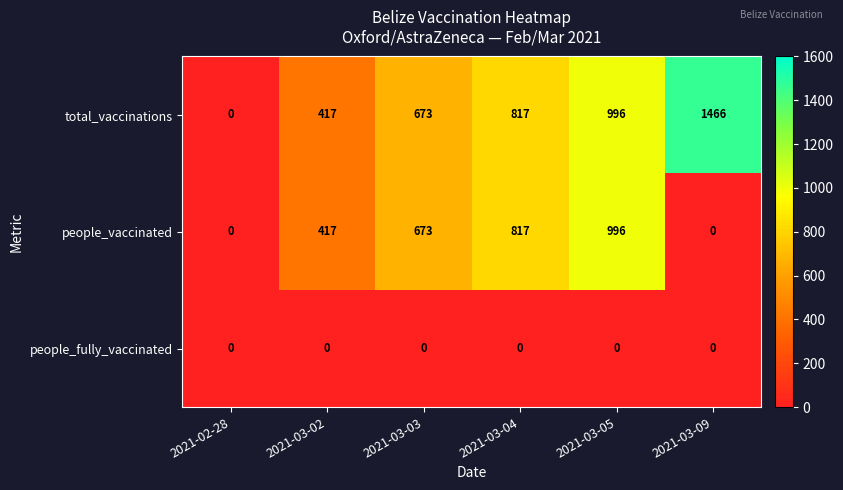

Reading left to right, transcribe all the data shown in this chart.

total_vaccinations: 0	417	673	817	996	1466
people_vaccinated: 0	417	673	817	996	0
people_fully_vaccinated: 0	0	0	0	0	0